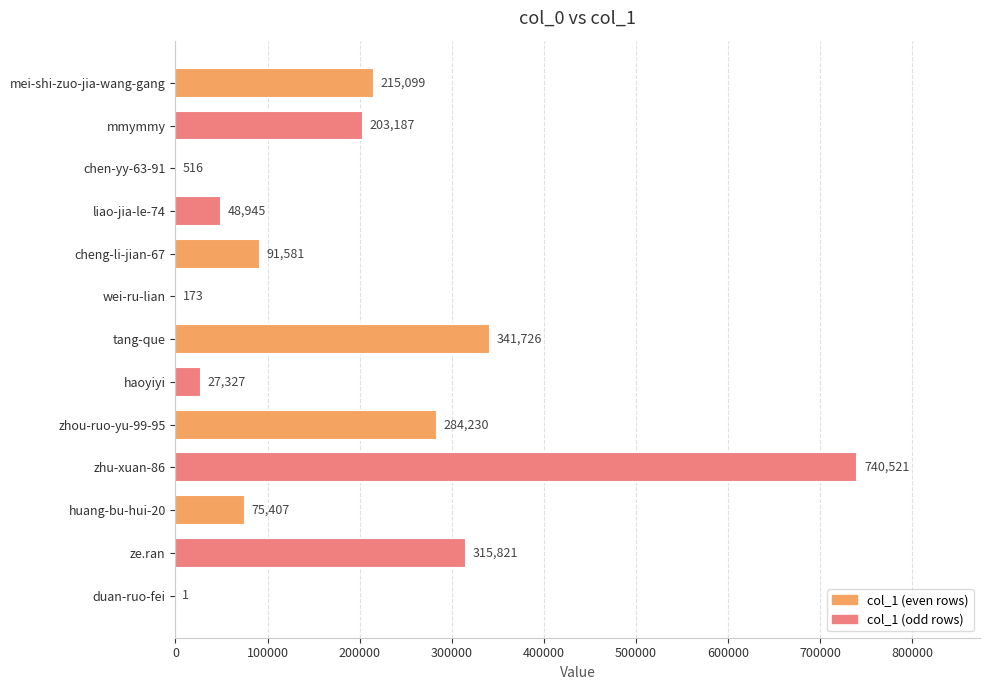

What is the average value?

180349